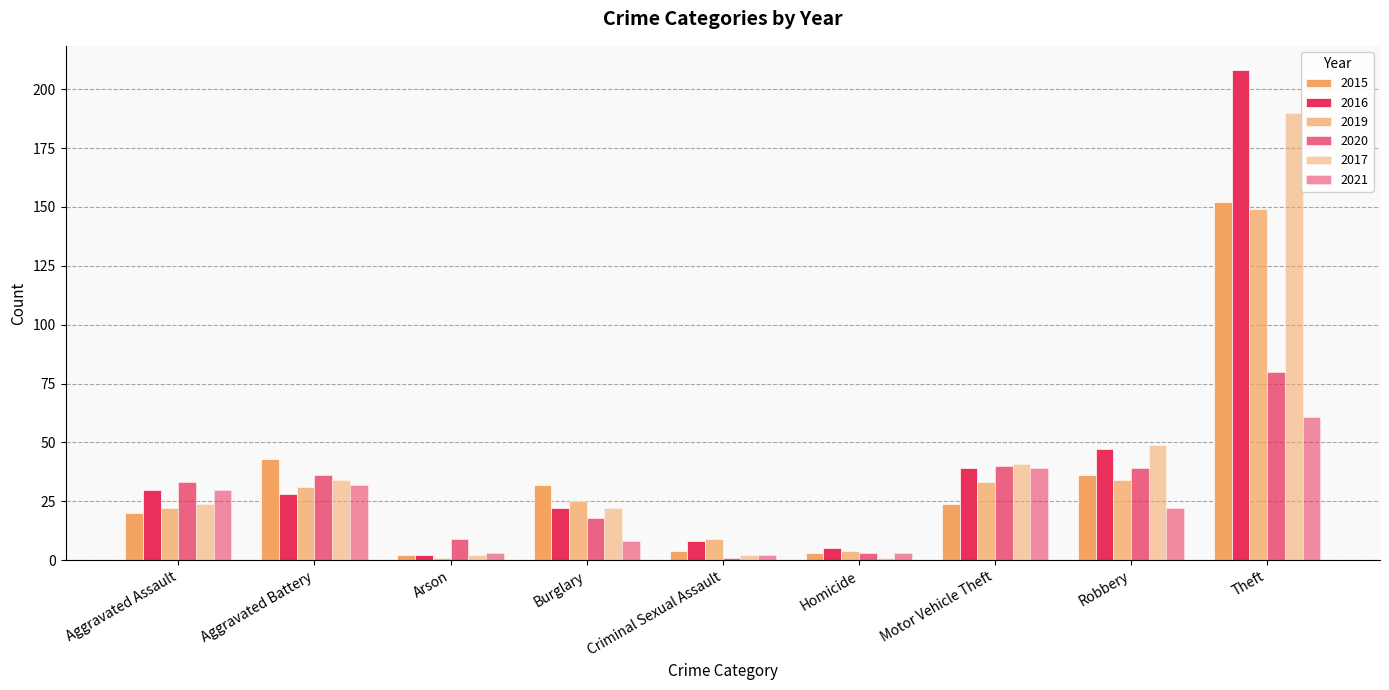

How many categories are shown in the chart?

9